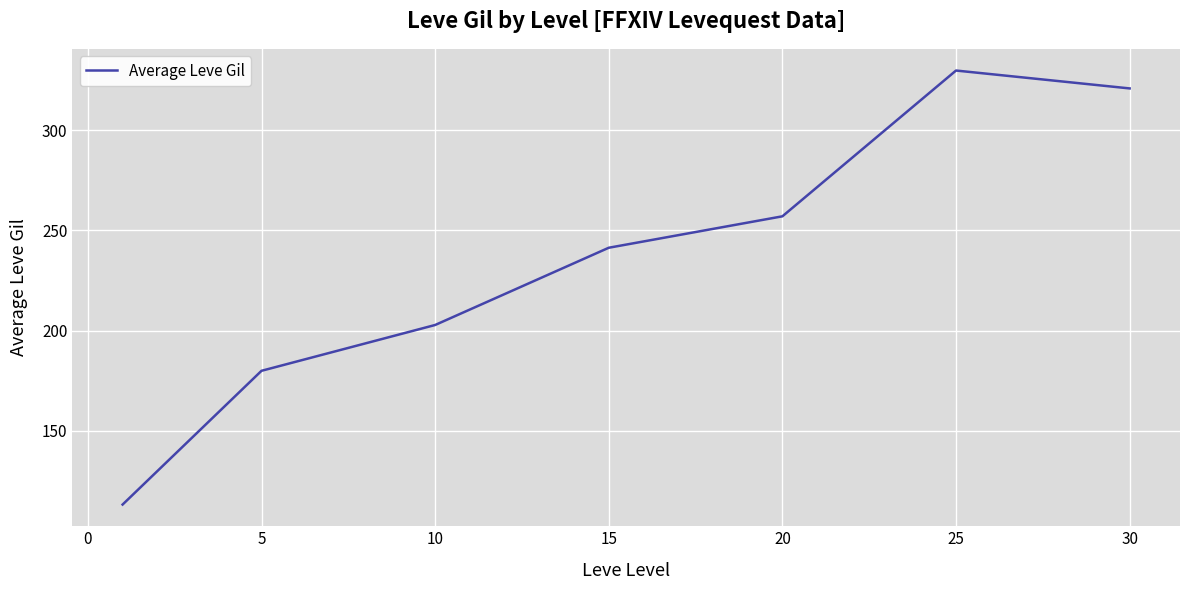

True or false: the data has more than 1 interior local peaks.

False